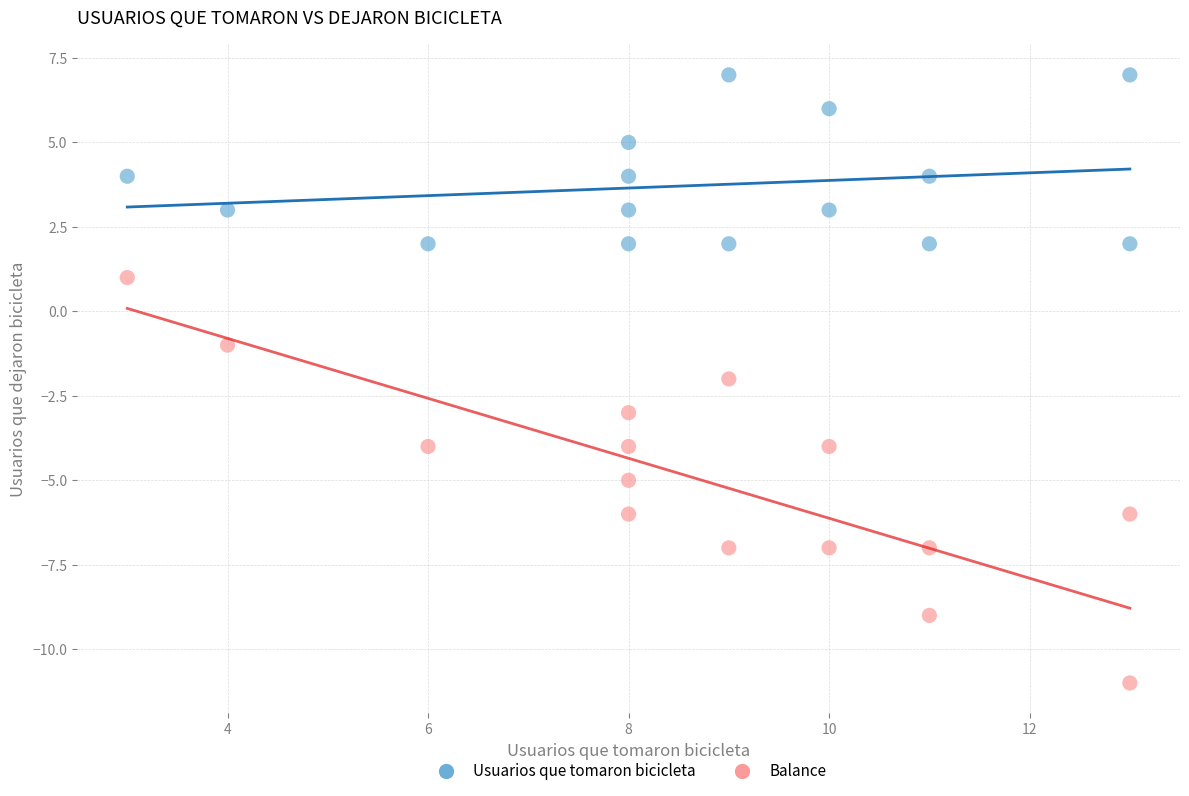

Which series reaches the minimum Y coordinate?

Balance